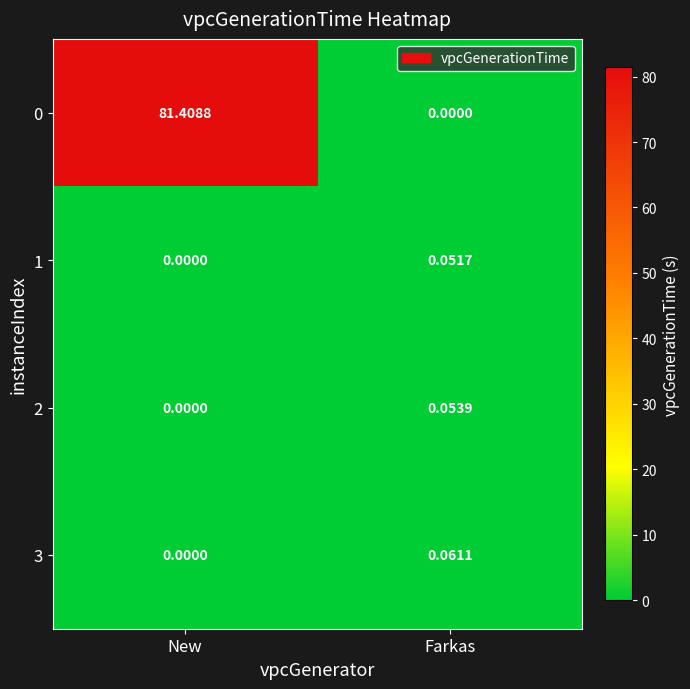

Which category has the lowest value in the 0 series?

Farkas